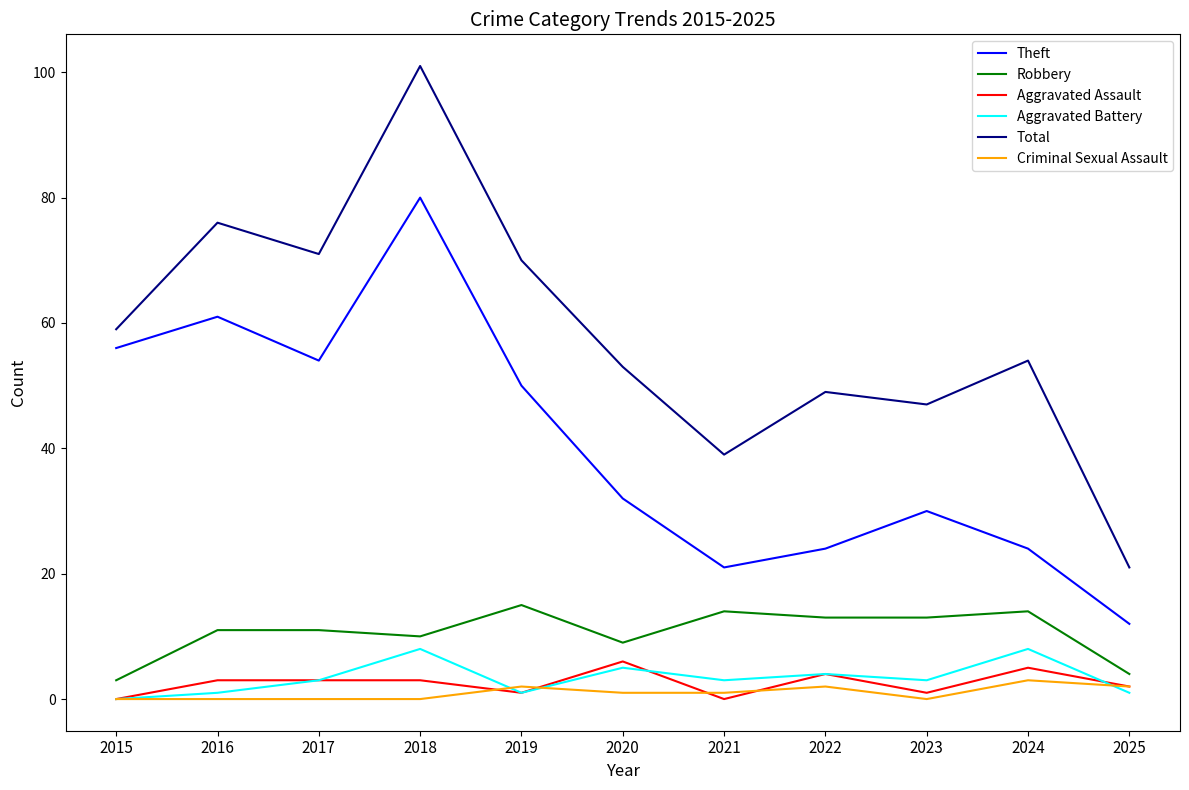

Is the value of Criminal Sexual Assault at 2018 greater than the value of Robbery at 2015?

No